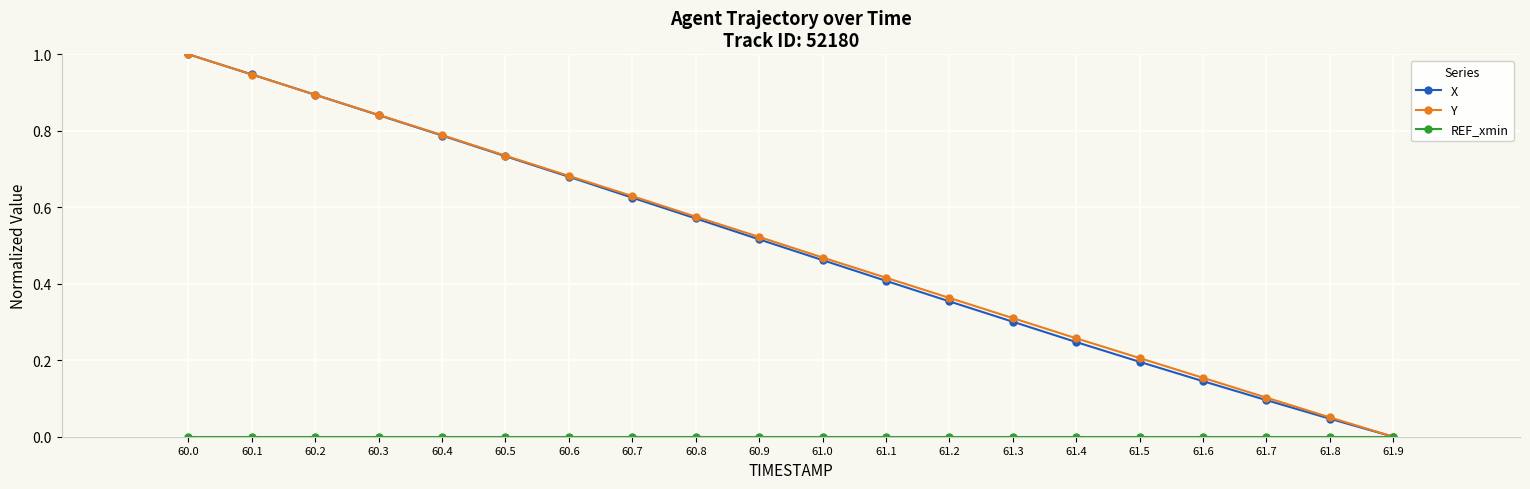

How many lines are shown in the chart?

3